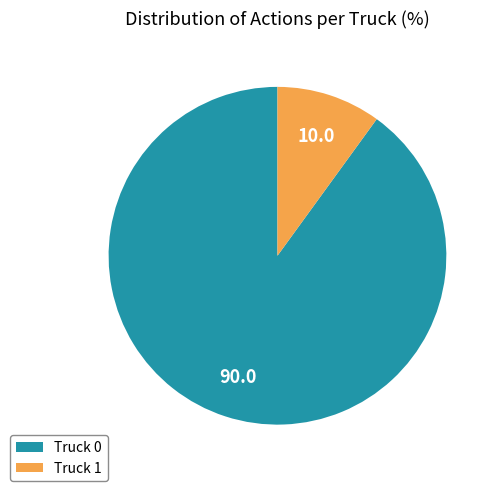

True or false: Truck 1 accounts for 15% of the total.

False